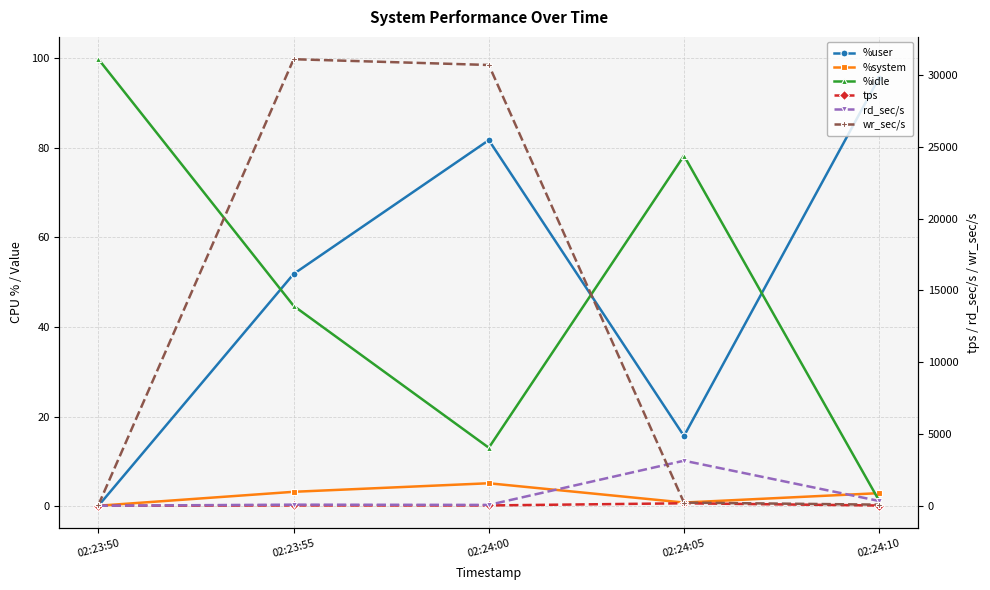

Does the chart have visible grid lines?

Yes